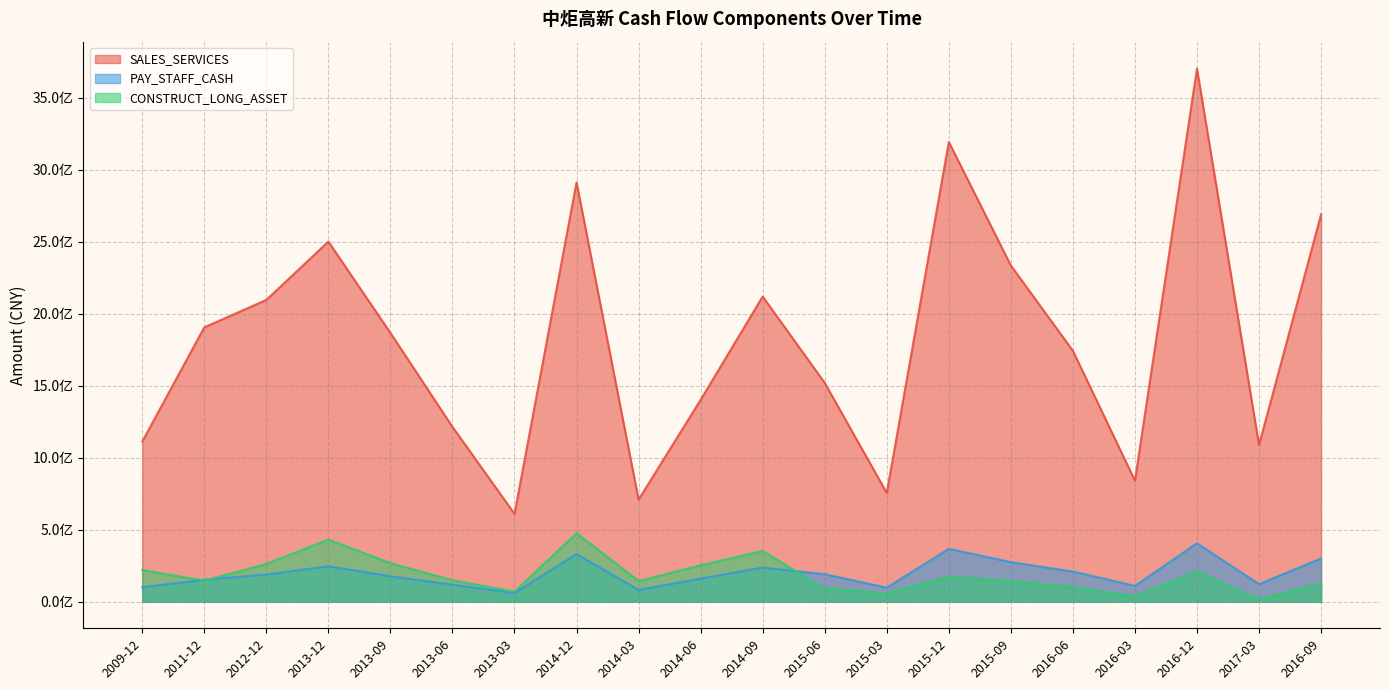

True or false: PAY_STAFF_CASH and CONSTRUCT_LONG_ASSET intersect in this chart.

True